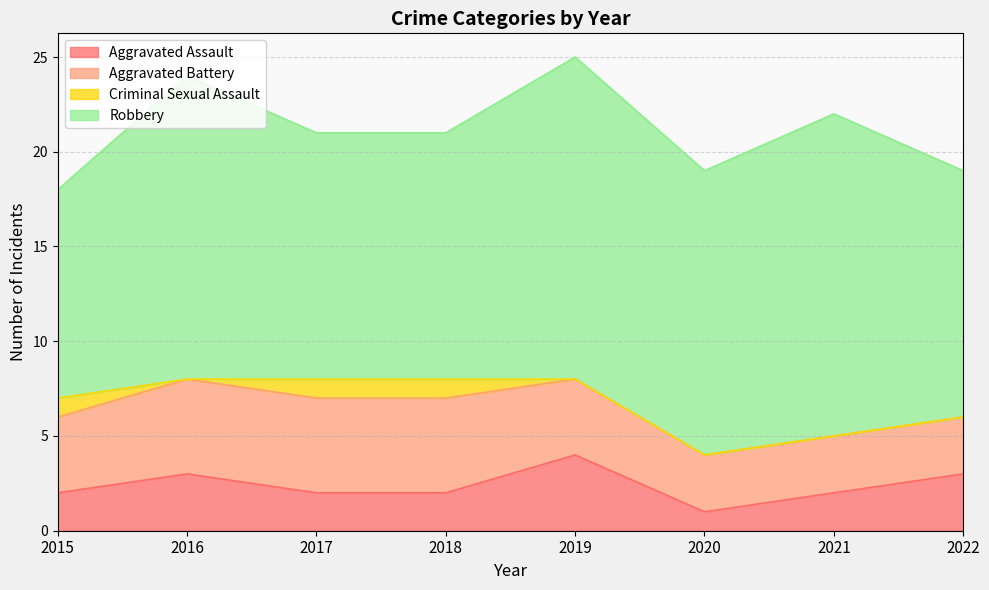

What are all the series names shown in the legend?

Aggravated Assault, Aggravated Battery, Criminal Sexual Assault, Robbery